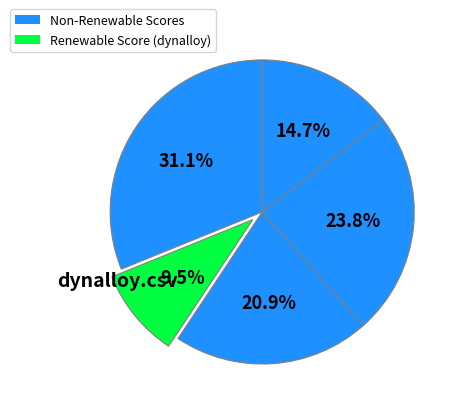

Which slice is the smallest?

dynalloy.csv